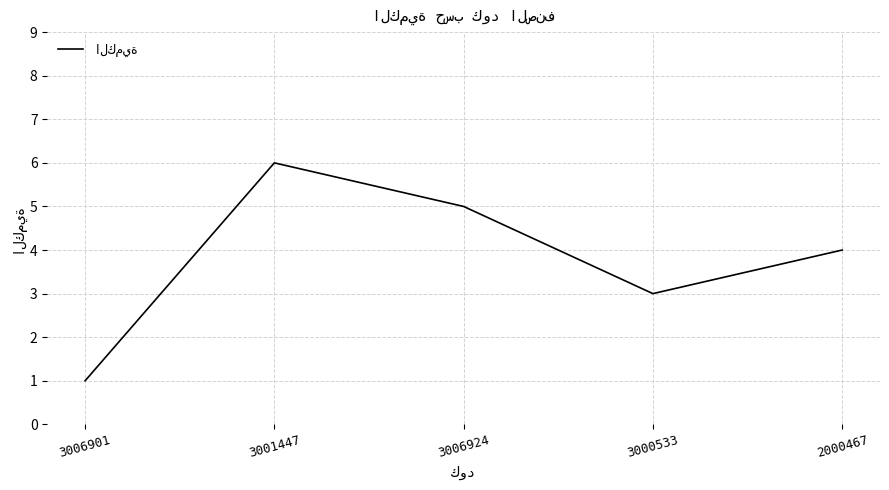

What position from the right is 3006924?

3